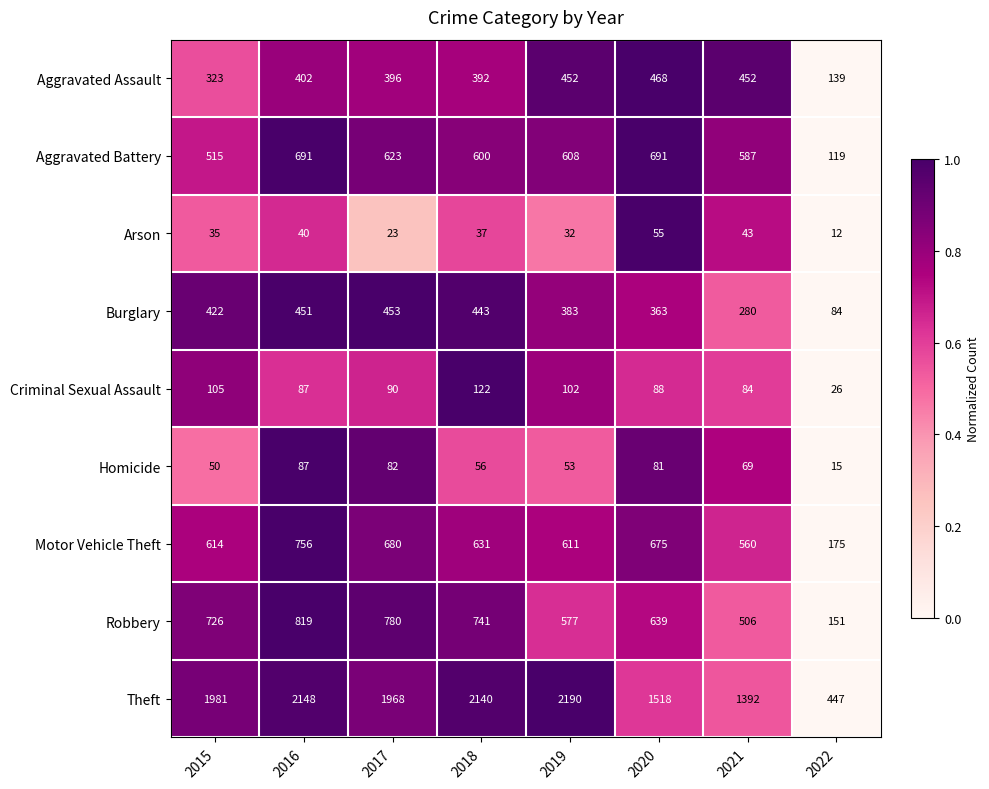

List the series in order of their peak value, highest first.

Theft, Robbery, Motor Vehicle Theft, Aggravated Battery, Aggravated Assault, Burglary, Criminal Sexual Assault, Homicide, Arson